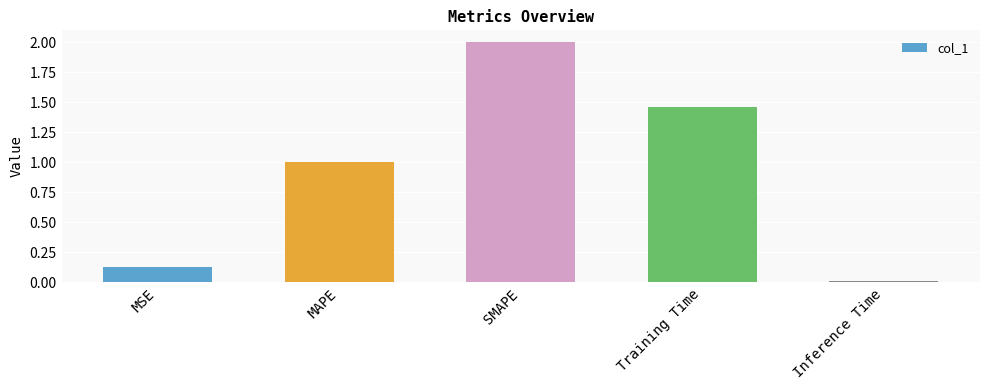

What is the sum of the values at SMAPE and Inference Time?

2.0